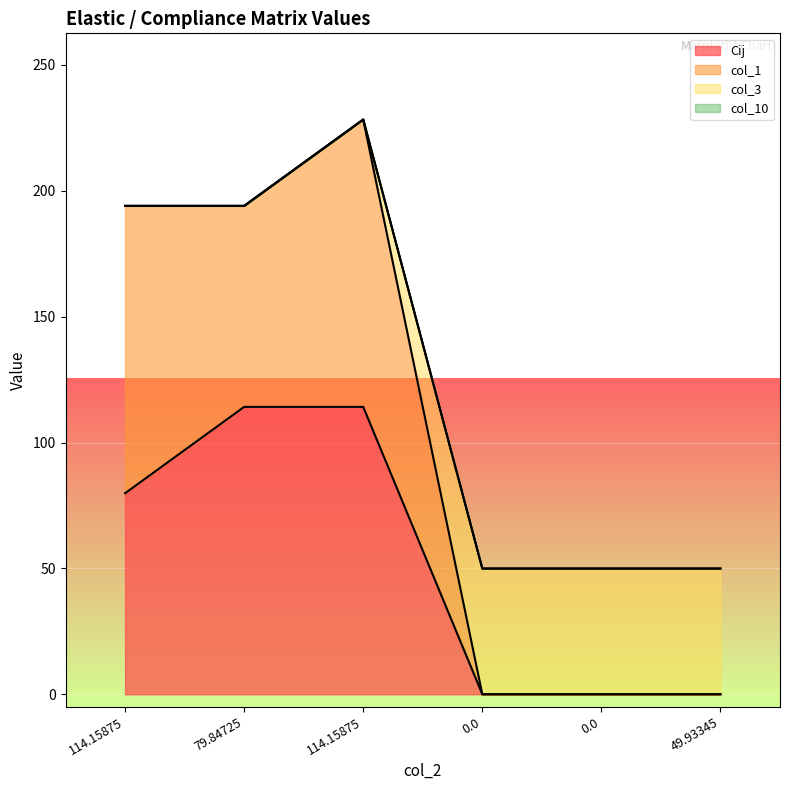

What is the sum of all Cij values?

308.2